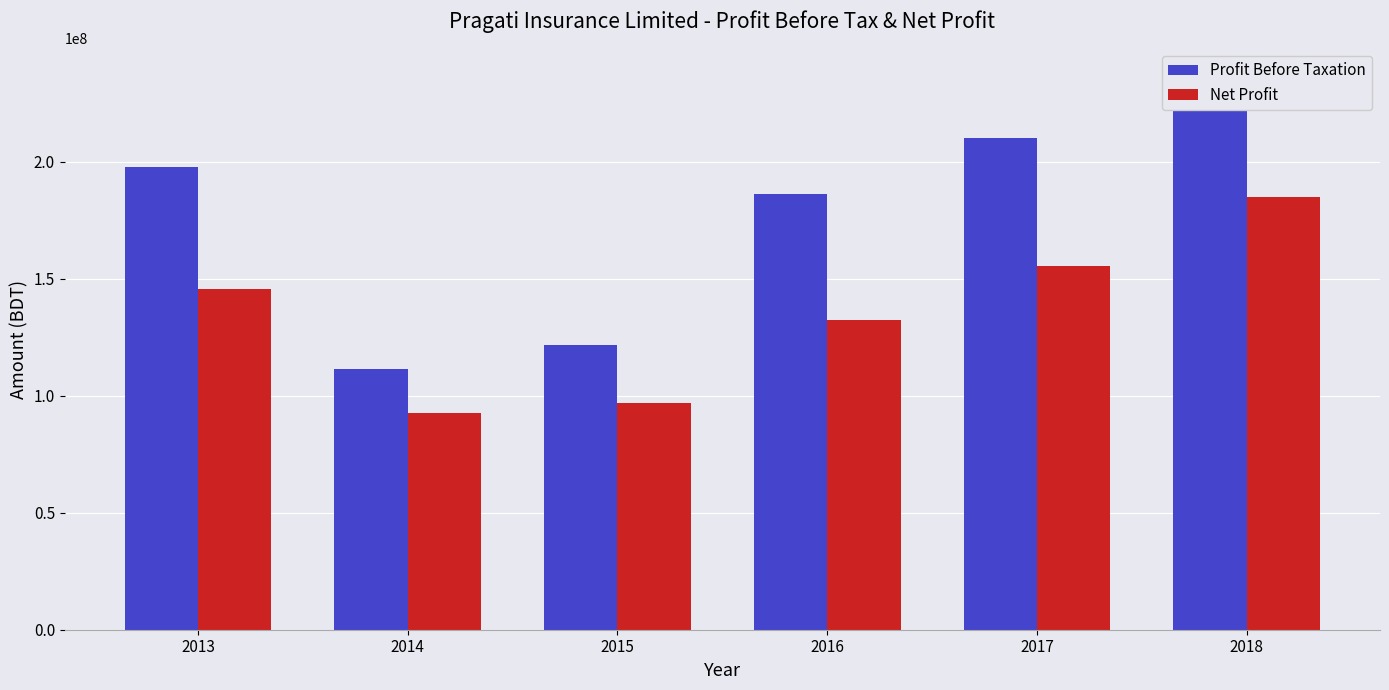

What is the sum of the Net Profit values at 2018 and 2017?

340457390